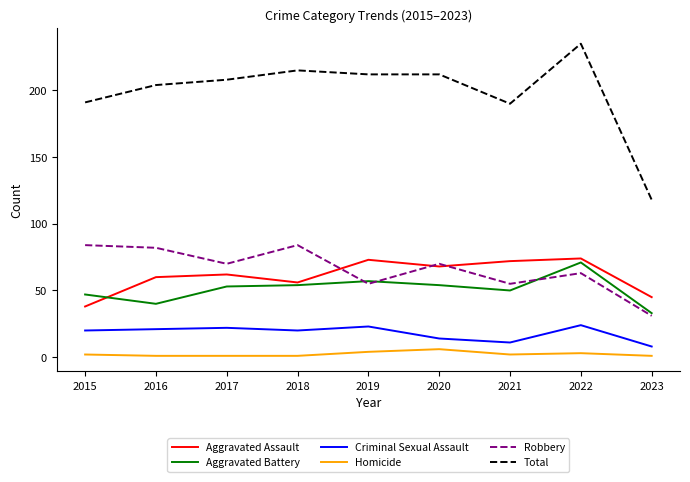

How many lines are shown in the chart?

6